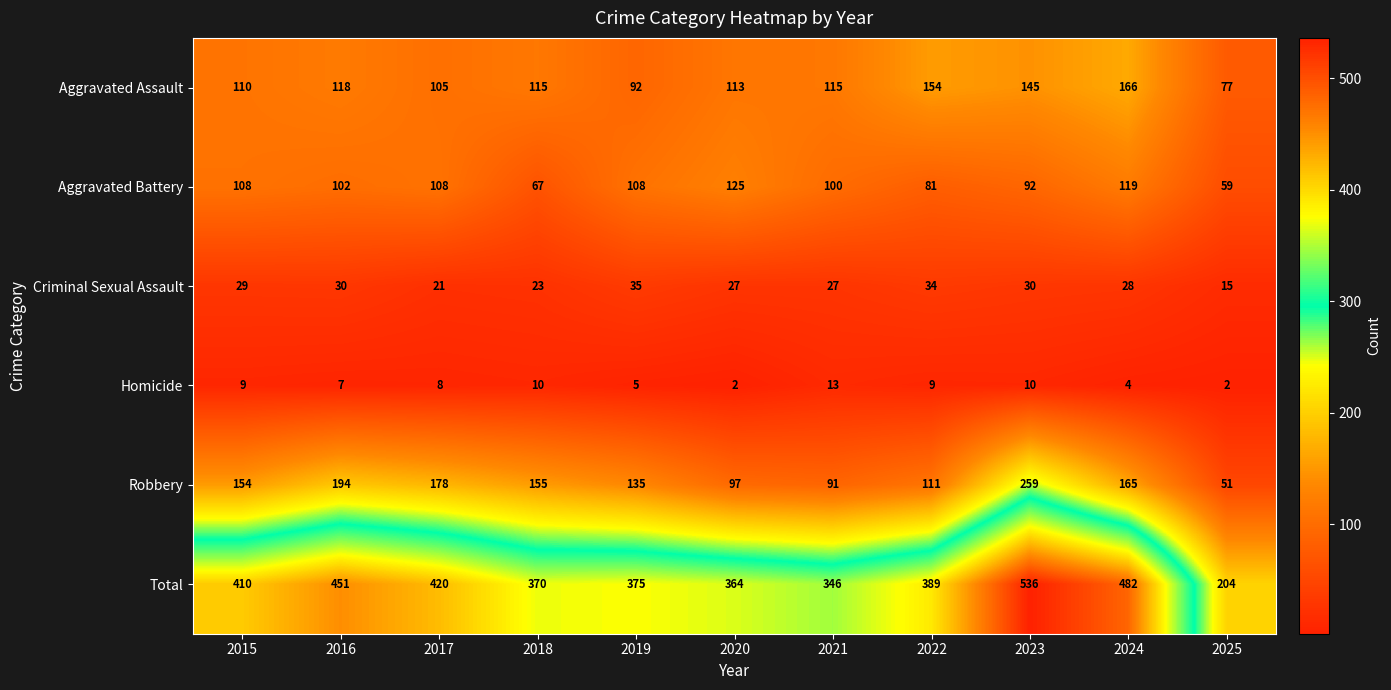

Count the number of categories in the chart.

11